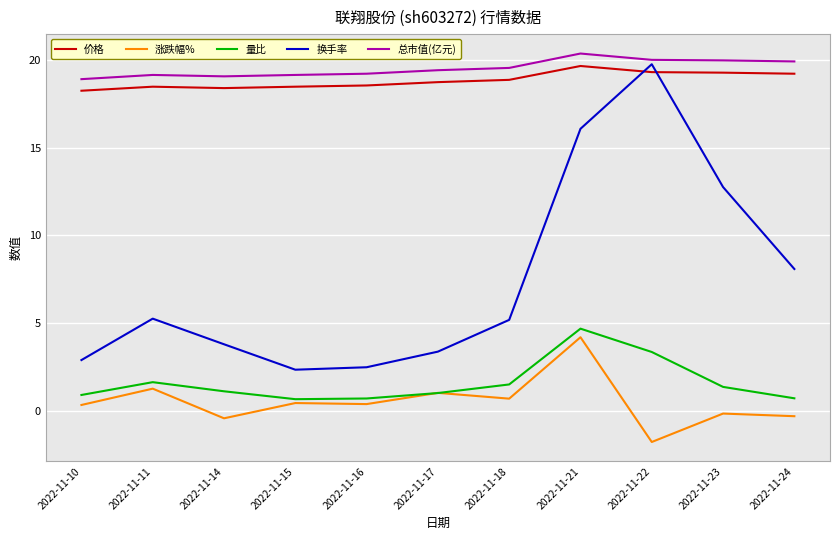

What is the smallest value displayed?

-1.8